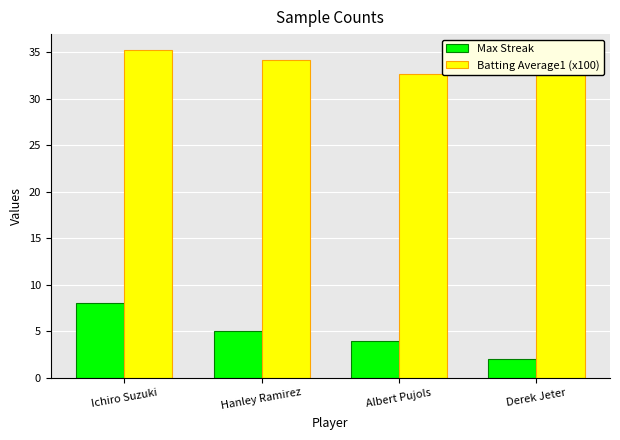

At which label does Max Streak first exceed 5?

Ichiro Suzuki